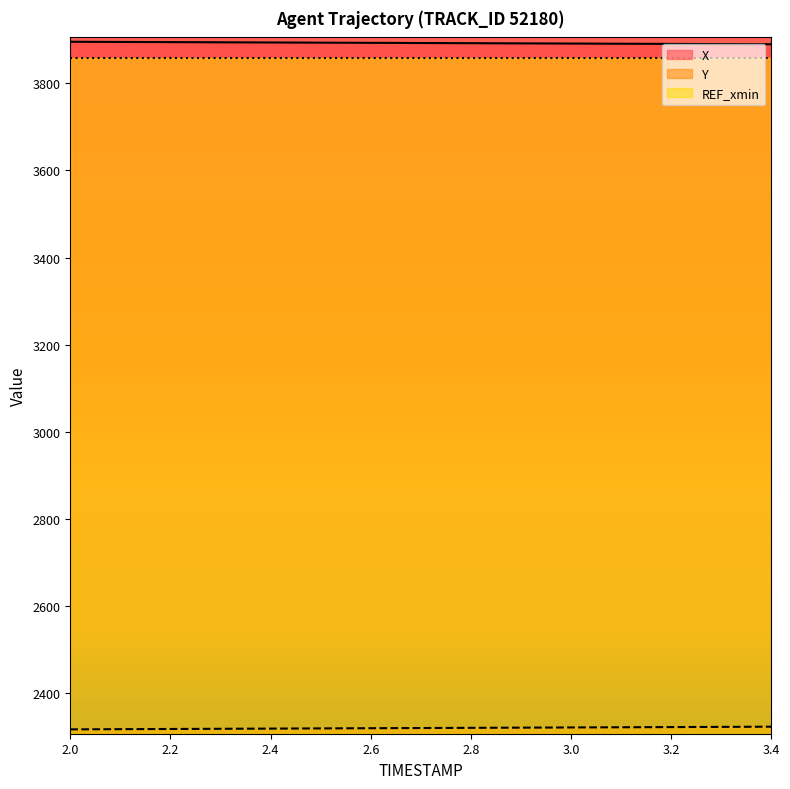

Does the chart display data point markers on the line(s)?

No